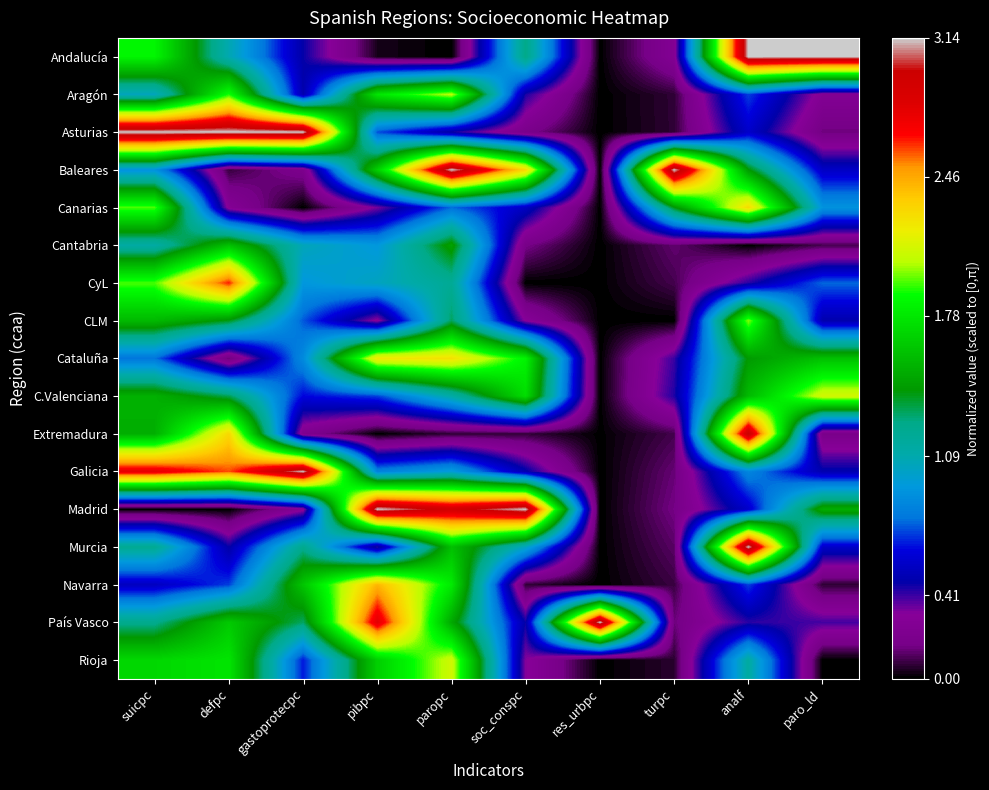

How many categories are shown in the chart?

10